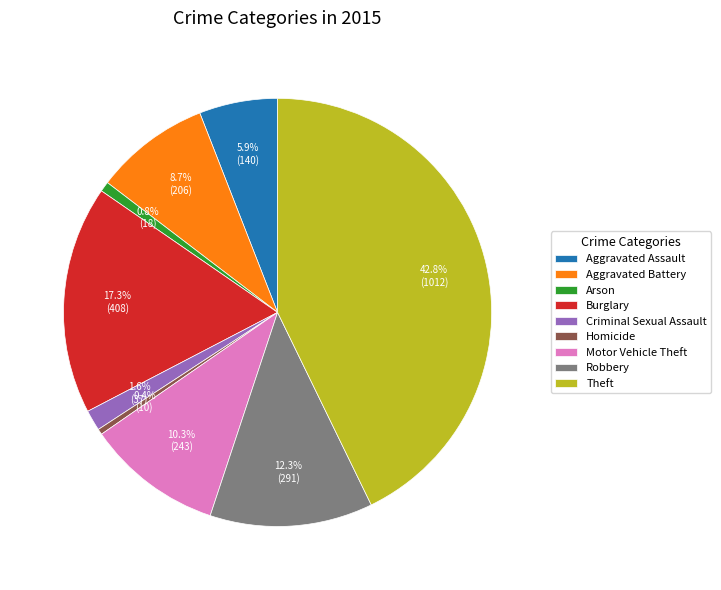

What is the largest slice in the pie chart?

Theft